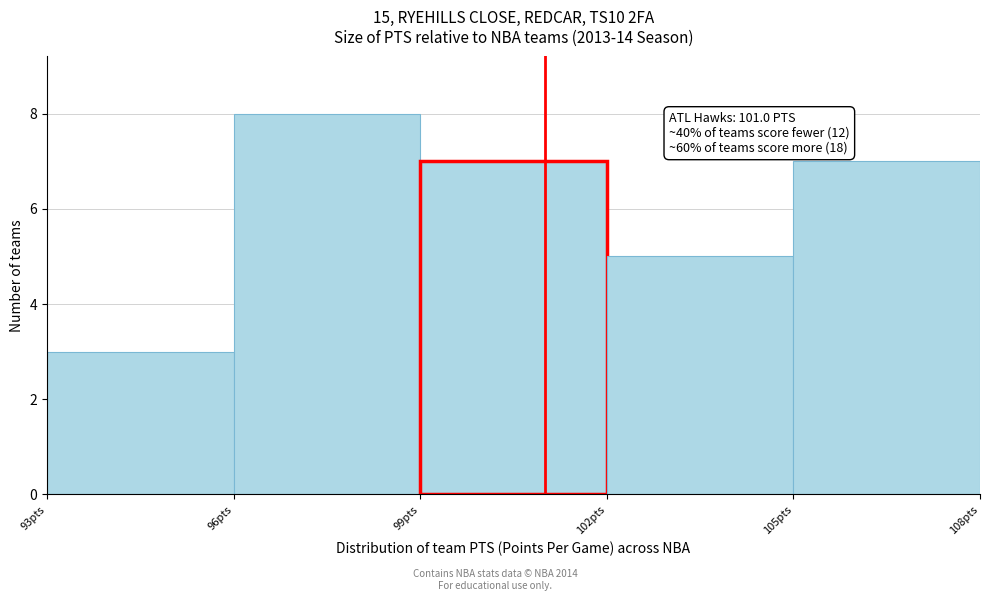

Which range on the x-axis has the tallest bar?

96 to 99